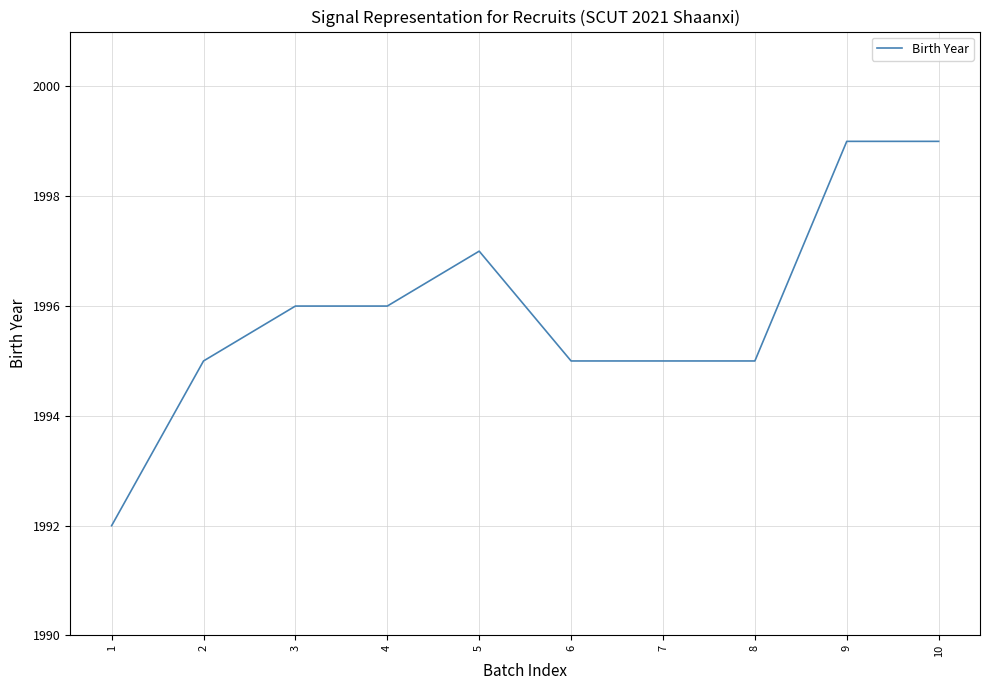

What is the difference between the maximum and minimum values?

7